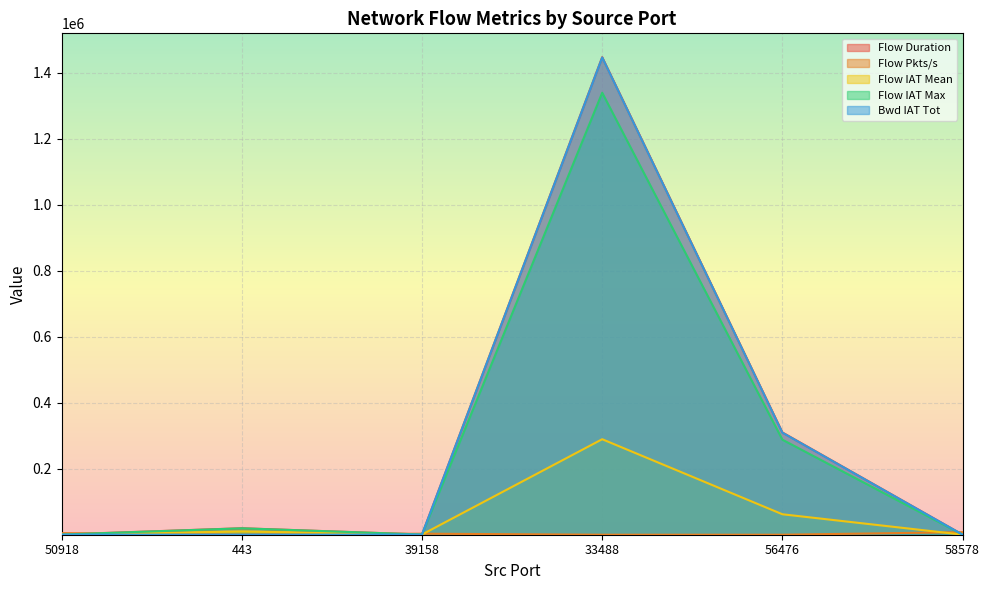

The Flow IAT Max series shows 510.0 at 50918. True or false?

True